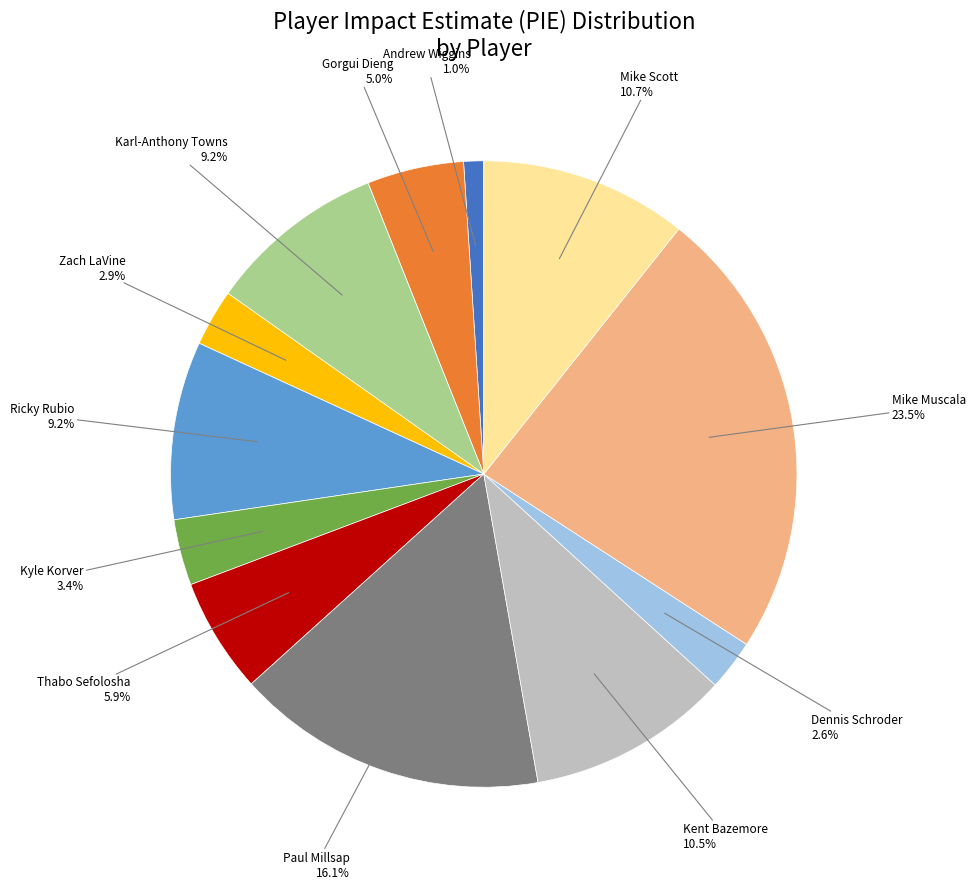

Is there any slice that represents more than half of the pie?

No